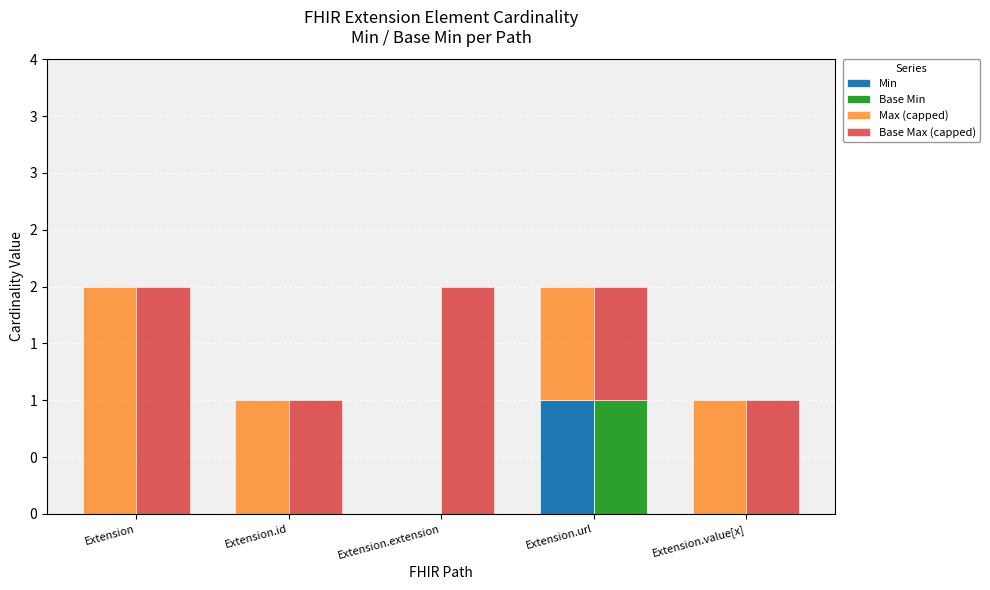

What value does the Max (capped) series have at Extension.url?

1